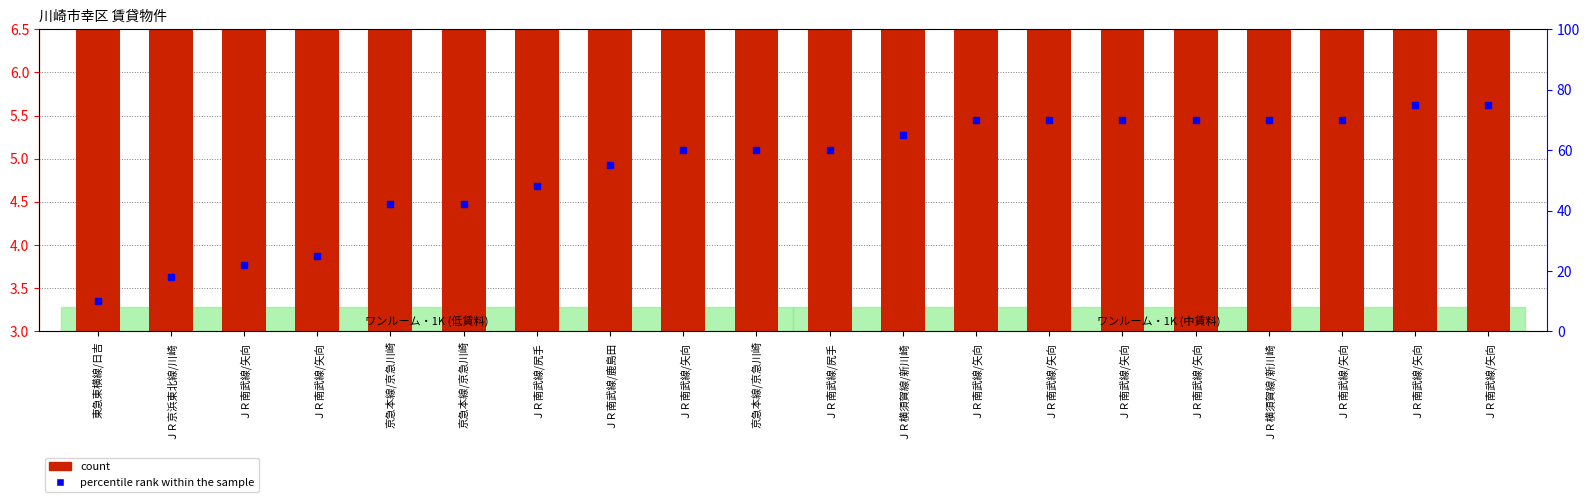

Are the bars horizontal?

No